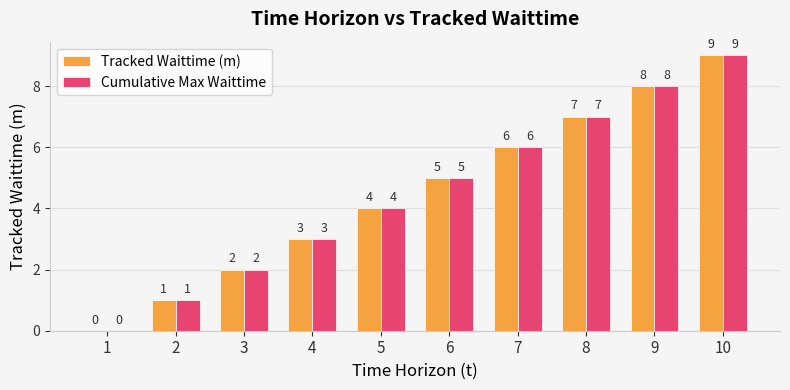

The value of Tracked Waittime (m) at 6 is 5. True or false?

True